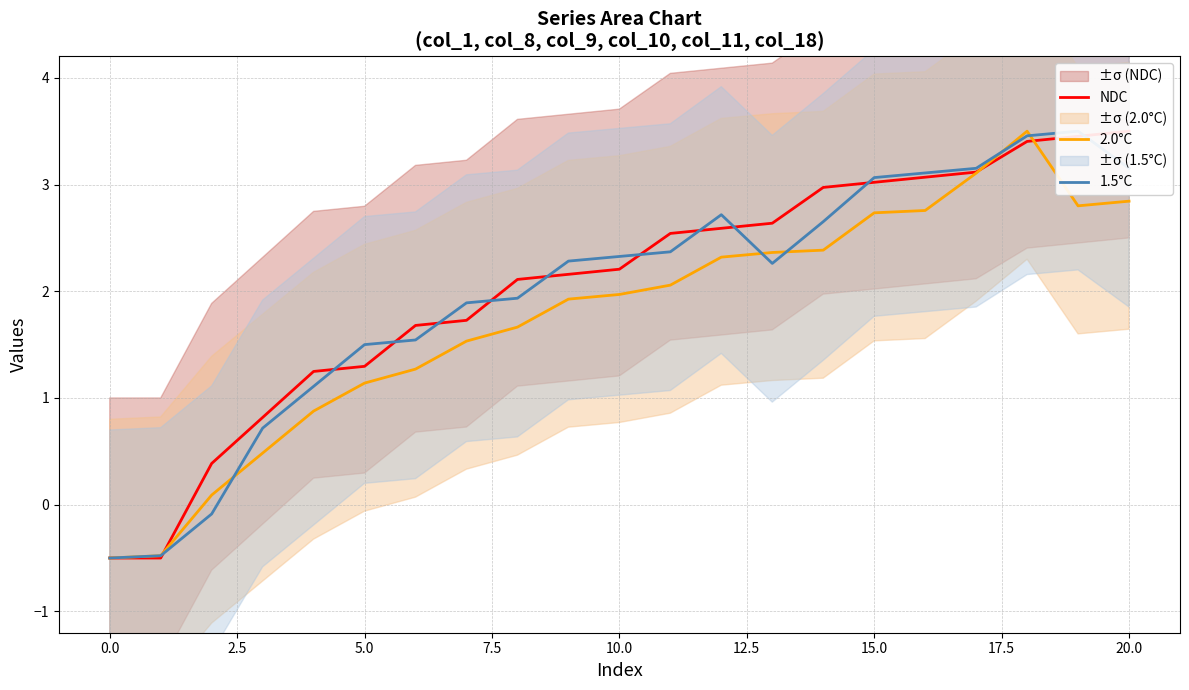

What is the lowest value of the 2.0°C series?

-0.5